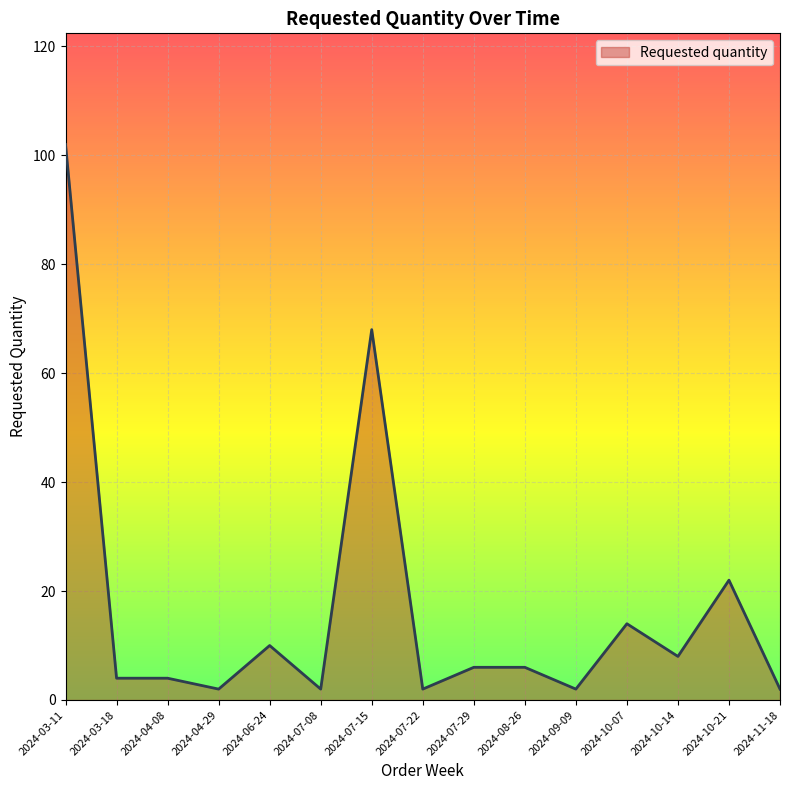

How many lines are shown in the chart?

1